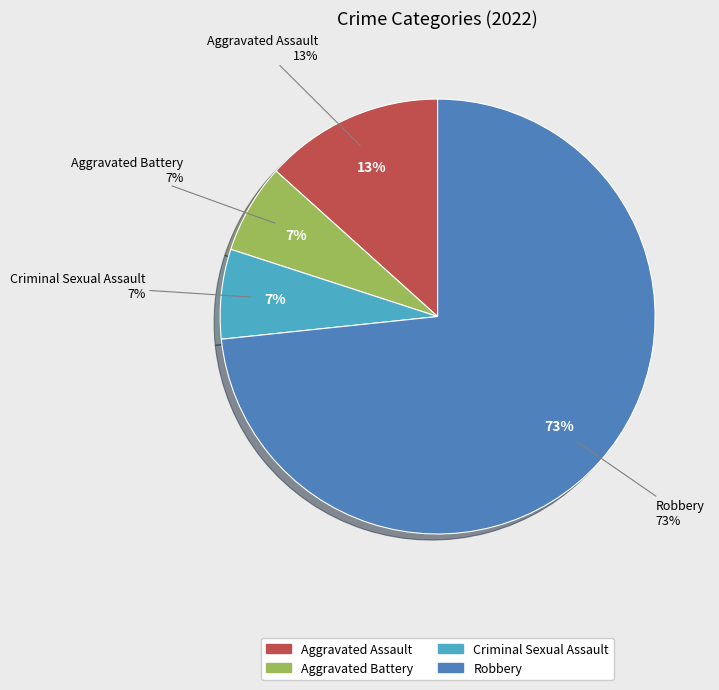

Rank the categories by value from lowest to highest.

Criminal Sexual Assault, Aggravated Battery, Aggravated Assault, Robbery